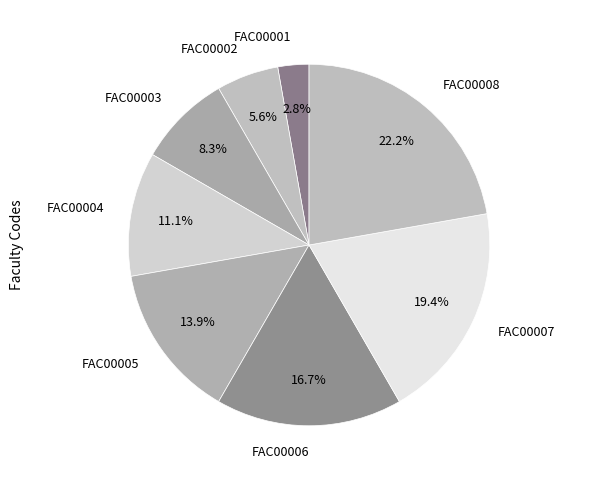

The FAC00007 slice represents 19% of the pie. True or false?

True